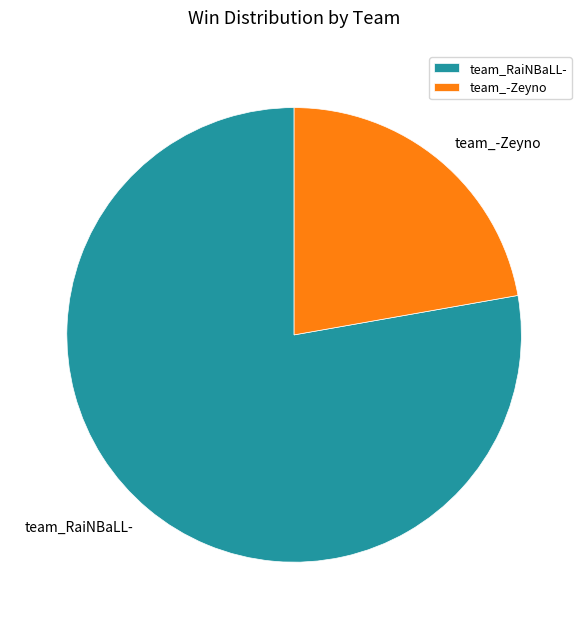

Rank the categories by value from lowest to highest.

team_-Zeyno, team_RaiNBaLL-